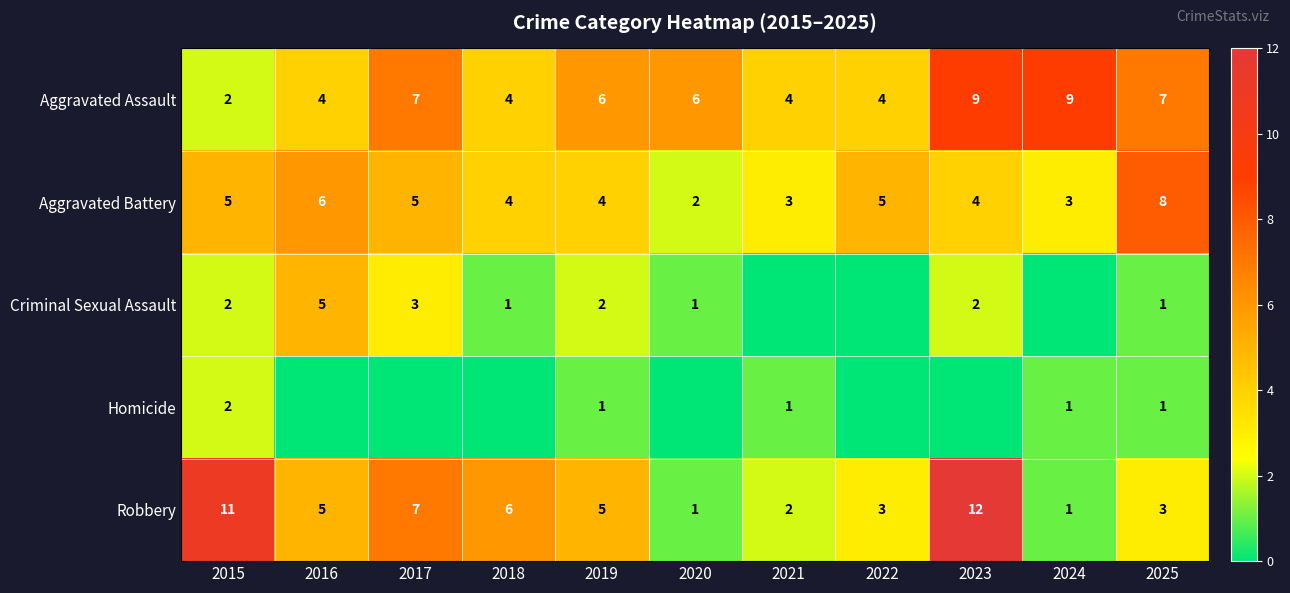

Is the value of Aggravated Battery at 2024 greater than the value of Criminal Sexual Assault at 2025?

Yes